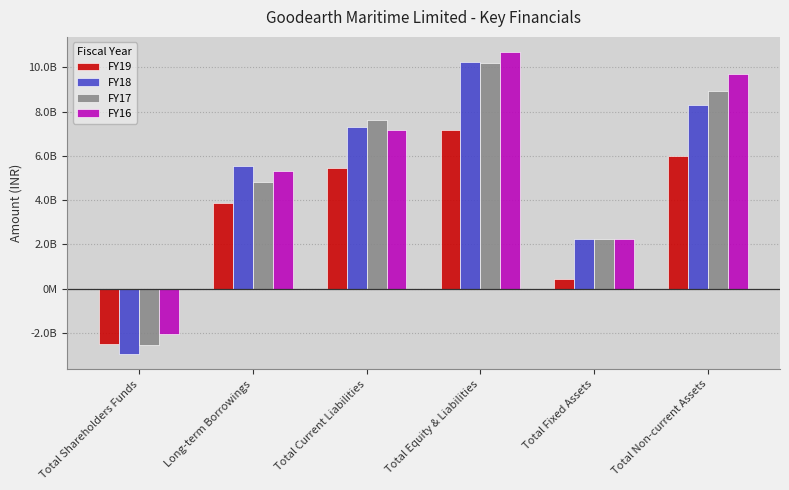

The FY18 series shows 4317694672 at Total Equity & Liabilities. True or false?

False